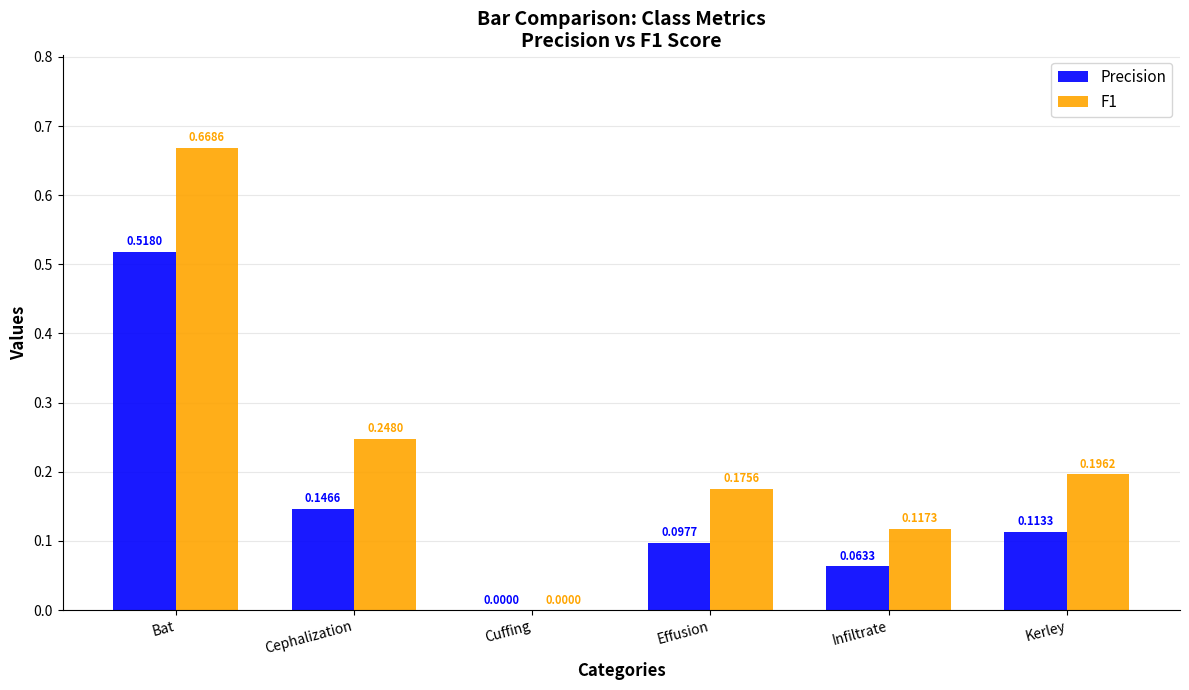

Which series changed the most between Cuffing and Effusion?

F1